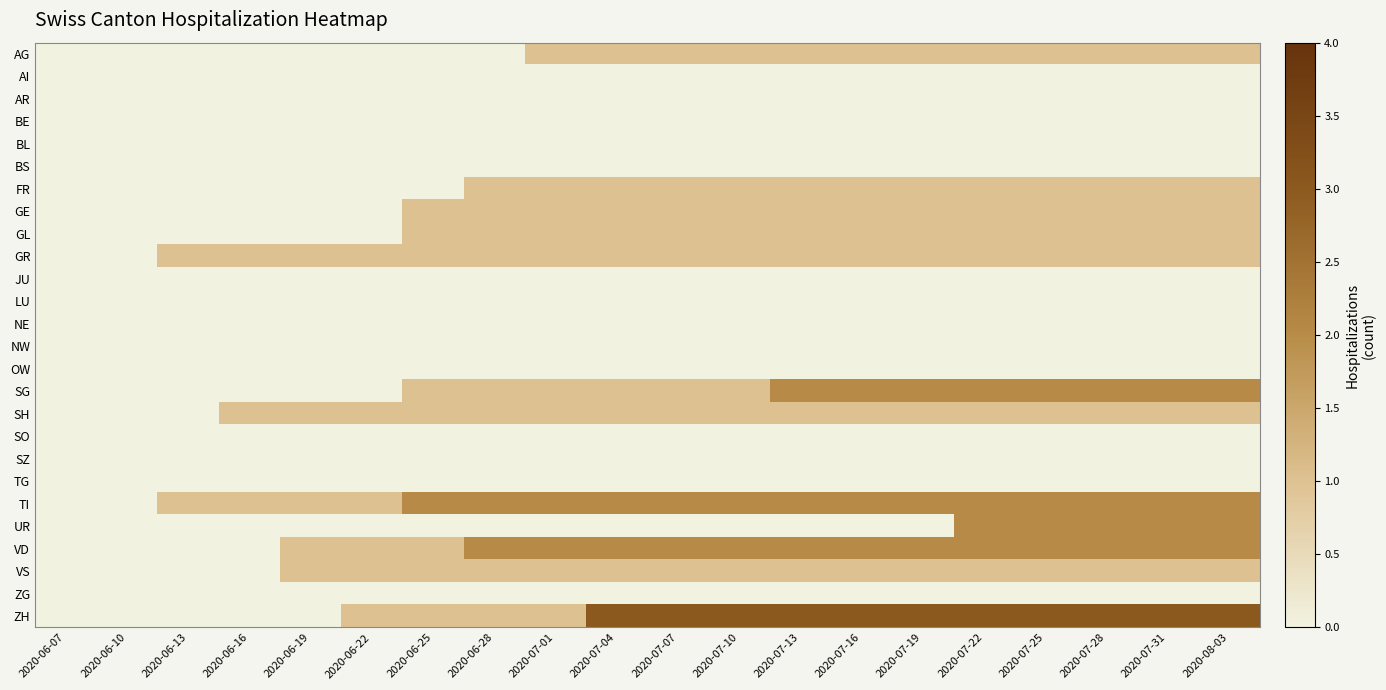

Between 2020-07-01 and 2020-08-03, which series saw the biggest shift?

UR